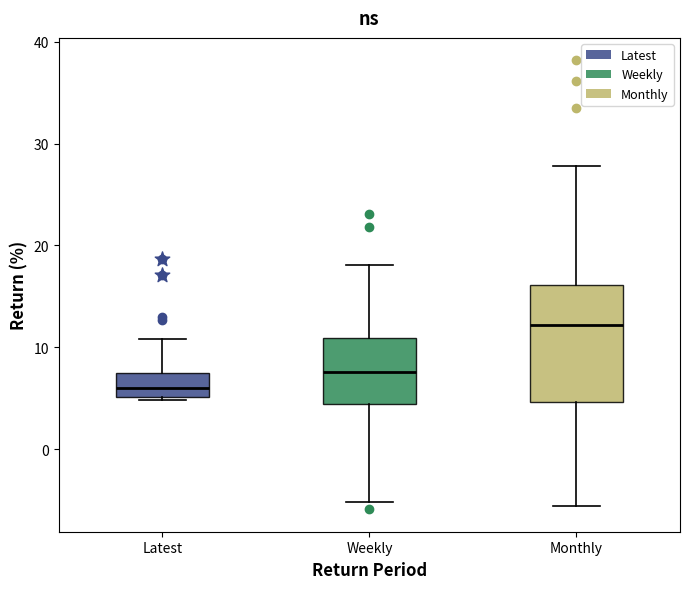

Which box has the lowest median line?

Latest